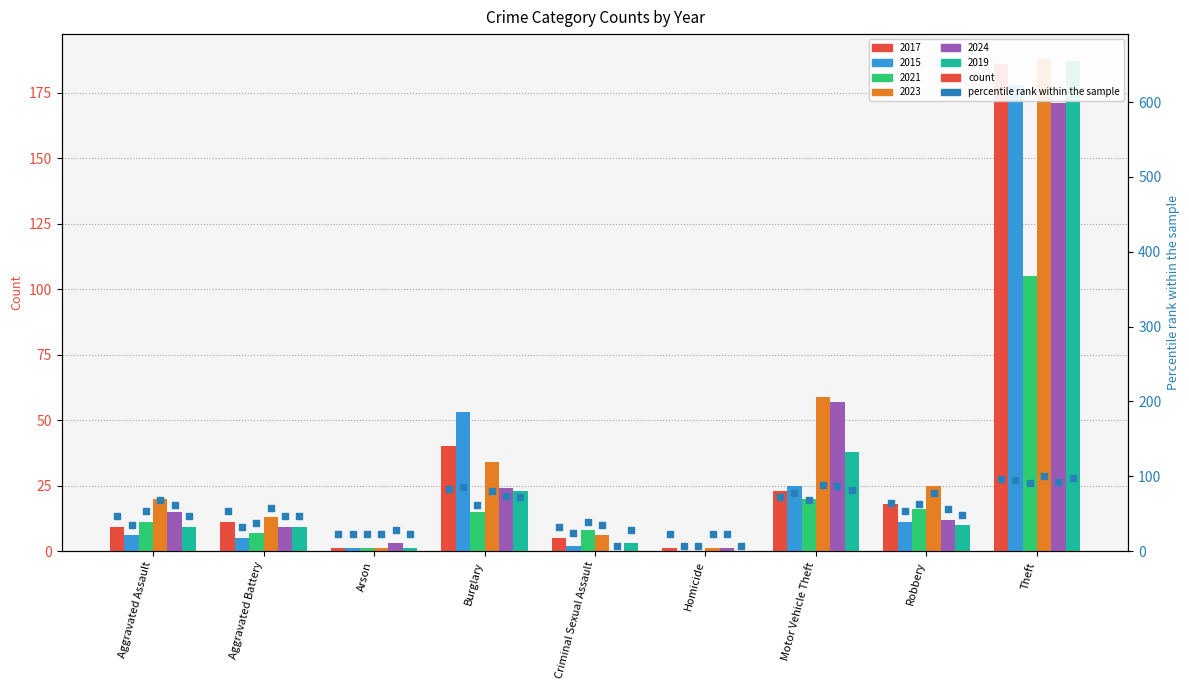

Is the value of 2015 at Motor Vehicle Theft greater than the value of 2019 at Aggravated Assault?

Yes